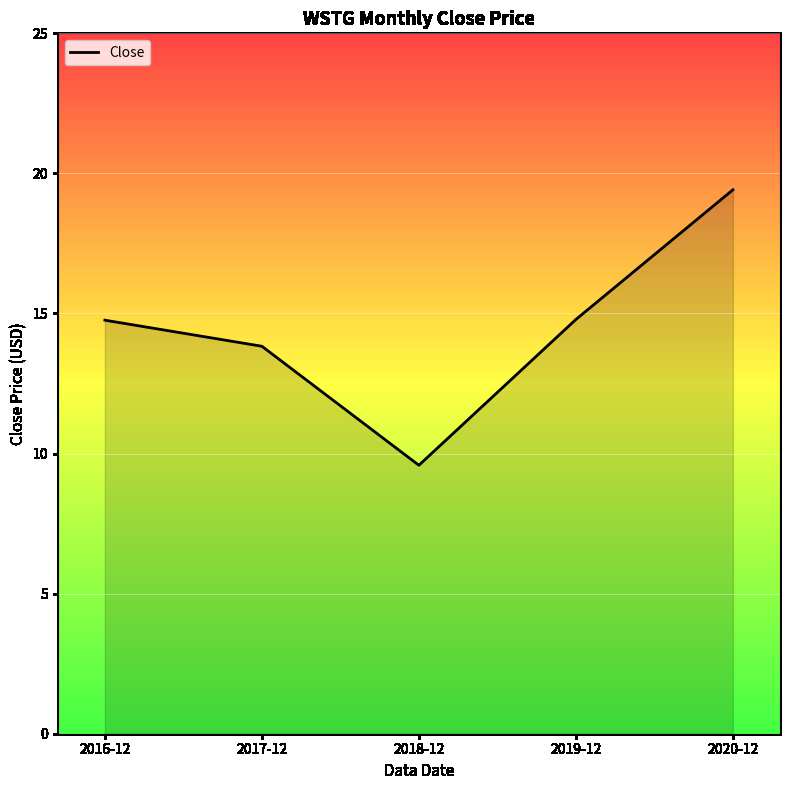

Which label corresponds to the smallest value in the chart?

2018-12